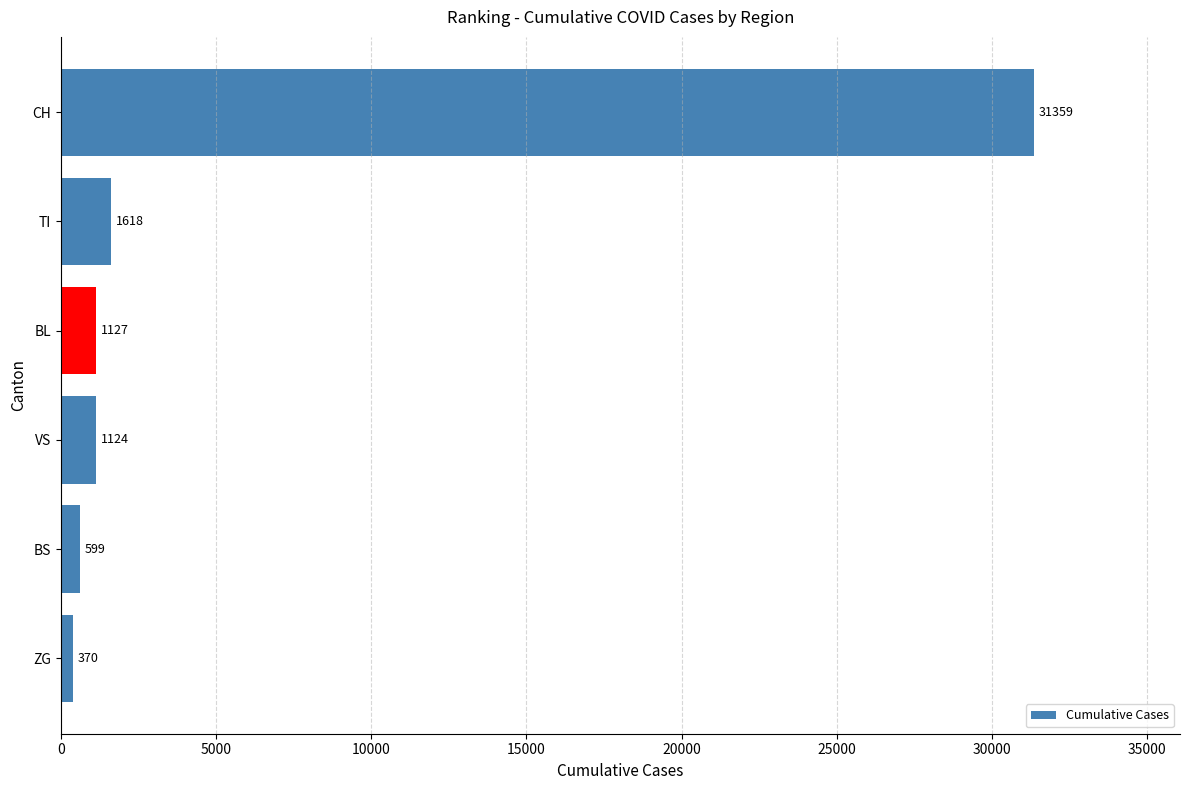

Rank the categories by value from lowest to highest.

ZG, BS, VS, BL, TI, CH